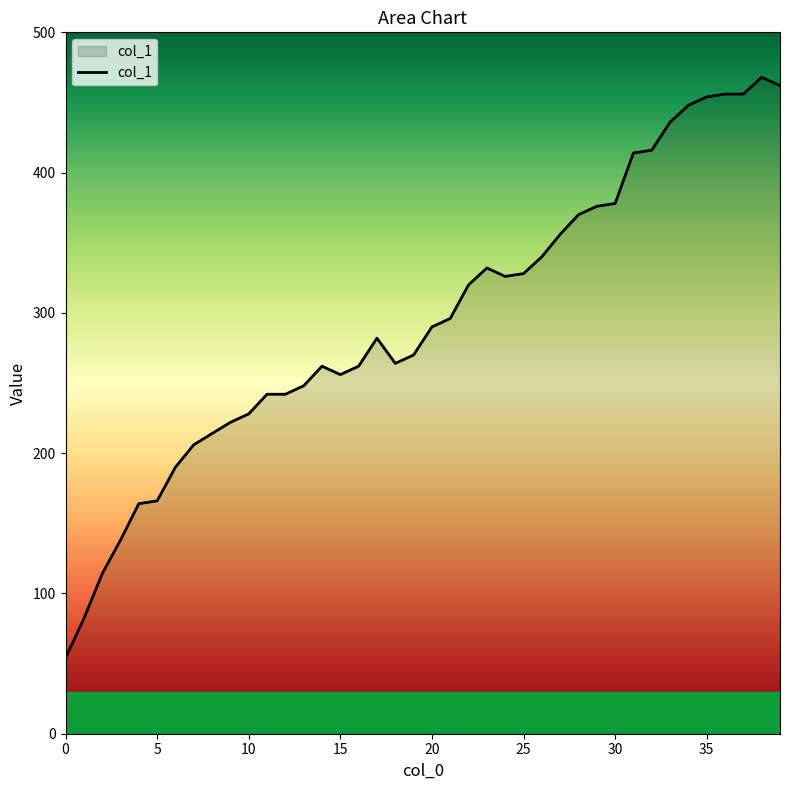

Reading right to left, list all the values displayed in this chart.

462	468	456	456	454	448	436	416	414	378	376	370	356	340	328	326	332	320	296	290	270	264	282	262	256	262	248	242	242	228	222	214	206	190	166	164	138	114	82	54